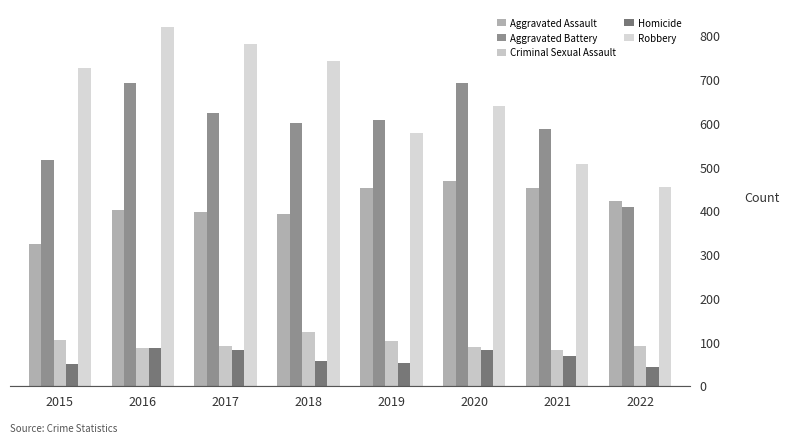

The value of Aggravated Battery at 2017 is 868. True or false?

False